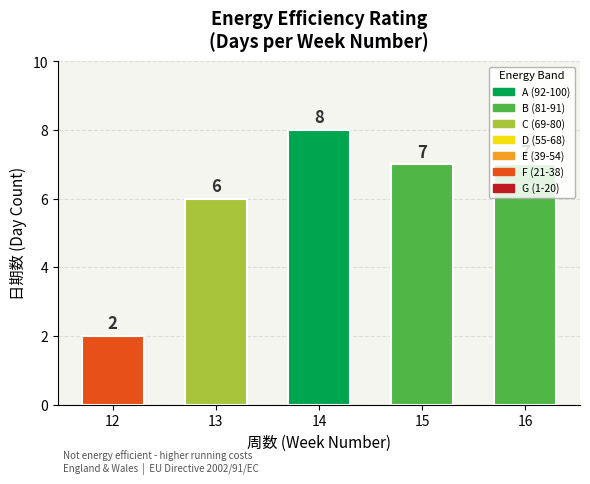

How many bars are there in total?

5